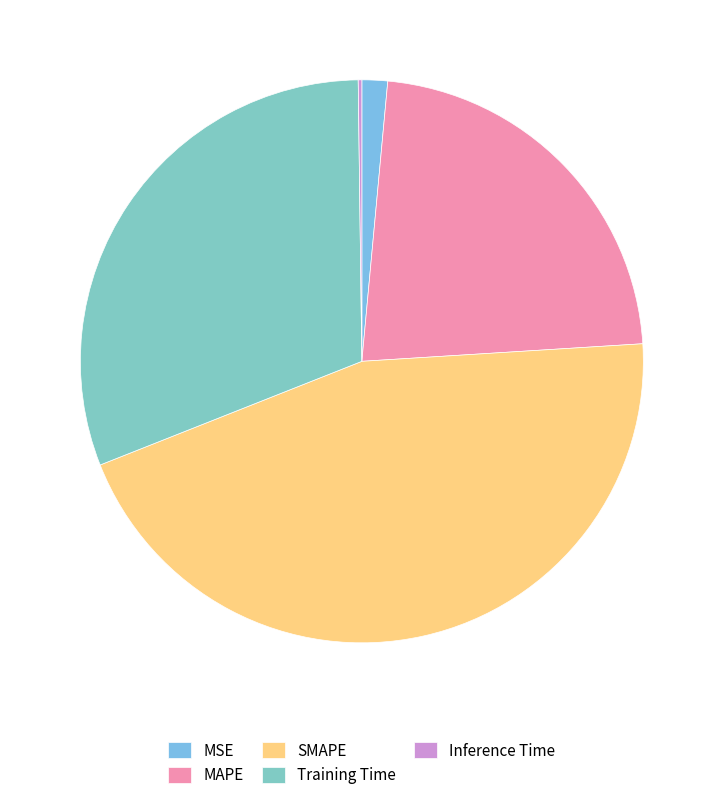

To the nearest percent, what percentage of the pie is MSE?

1%